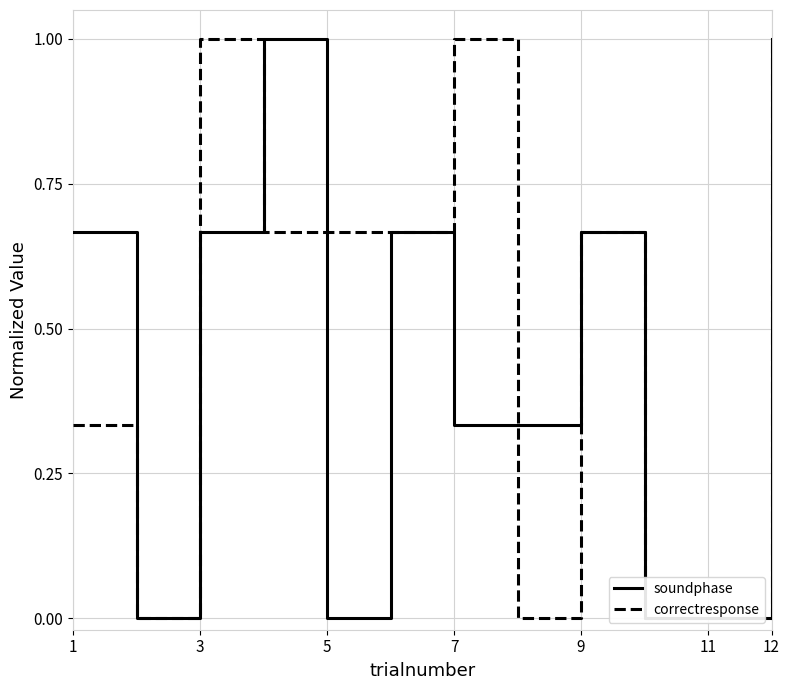

What is the label of the 5th point from the right?

7